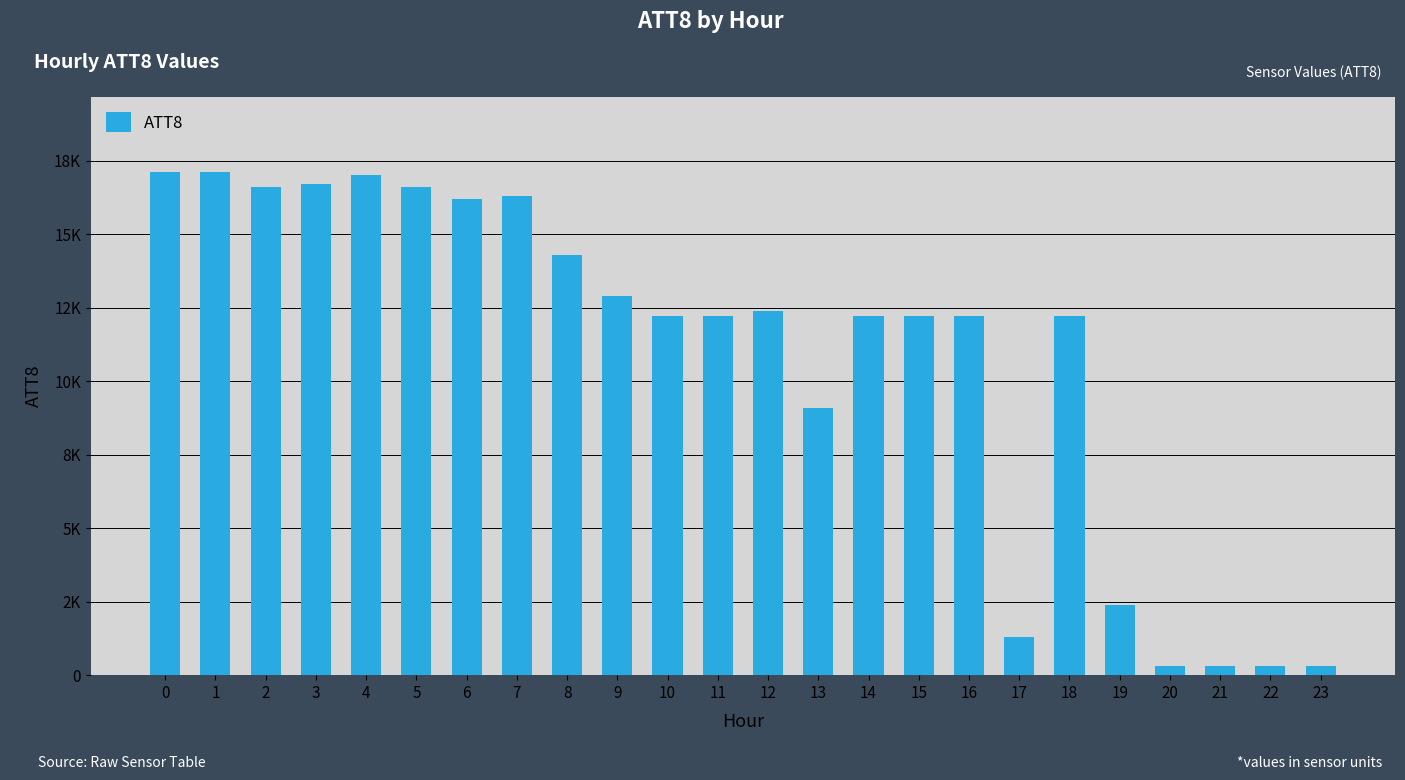

Rank the categories by value from lowest to highest.

20, 21, 22, 23, 17, 19, 13, 10, 11, 14, 15, 16, 18, 12, 9, 8, 6, 7, 2, 5, 3, 4, 0, 1